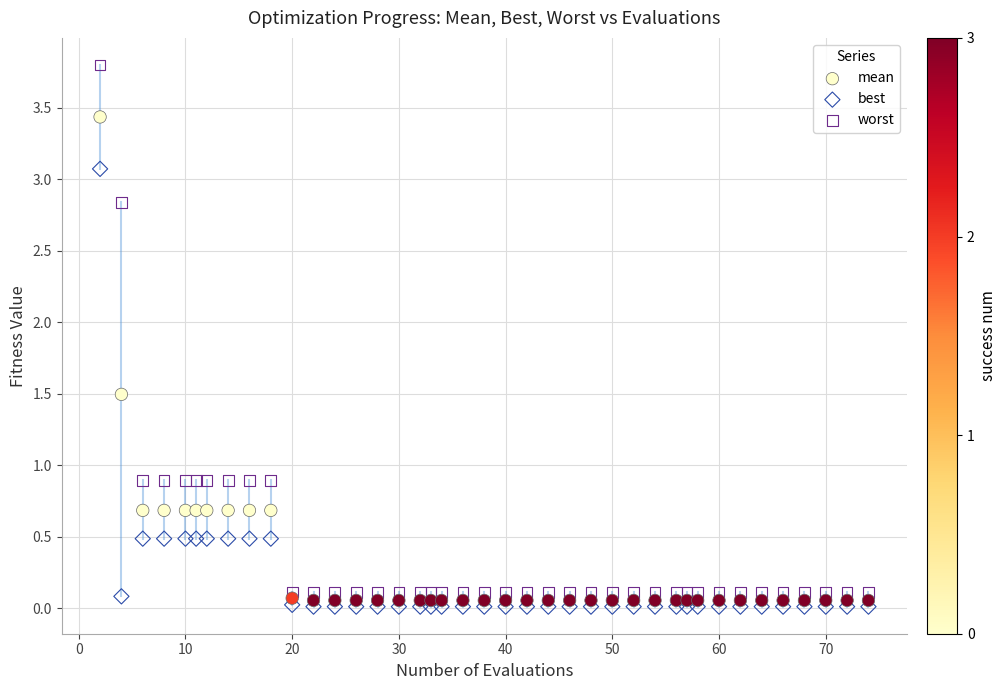

Which series contains the lowest Y value?

best